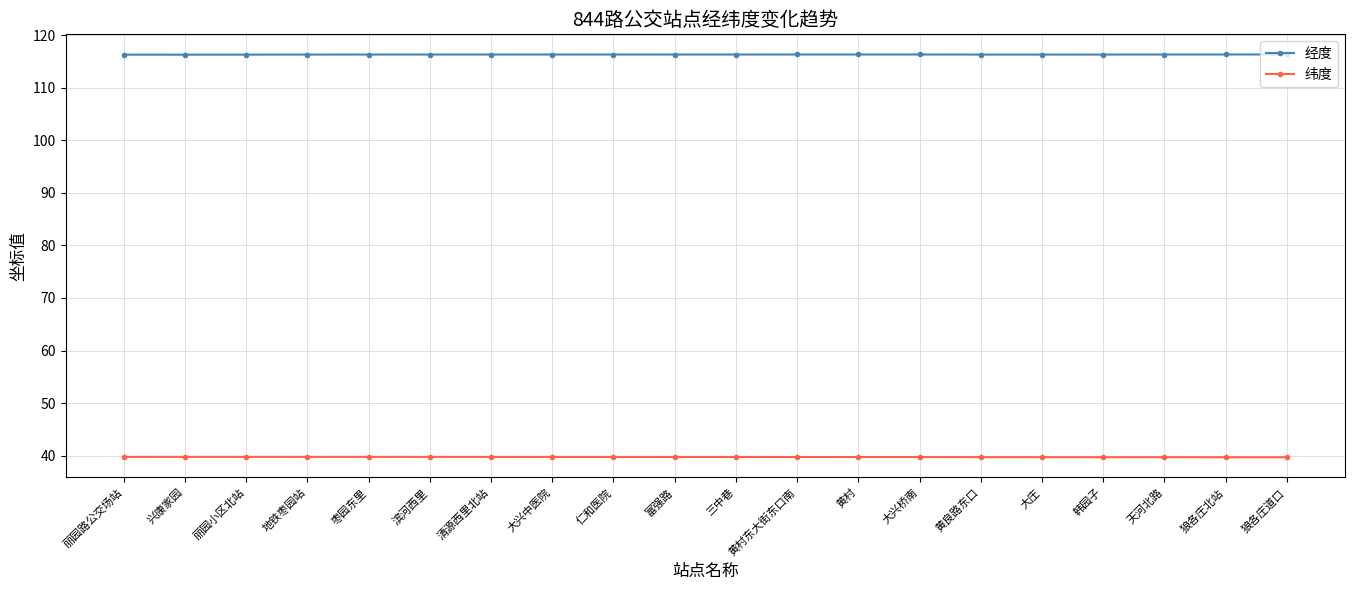

True or false: 经度 and 纬度 intersect in this chart.

False